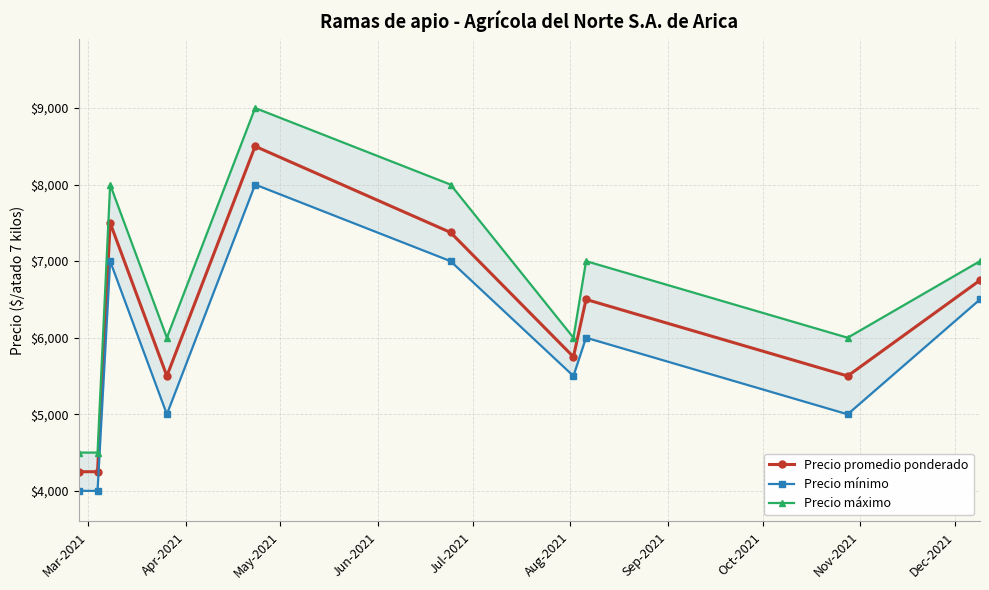

Reading left to right, extract all data points from this chart.

Precio promedio ponderado: 4250	4250	7500	5500	8500	7375	5750	6500	5500	6750
Precio mínimo: 4000	4000	7000	5000	8000	7000	5500	6000	5000	6500
Precio máximo: 4500	4500	8000	6000	9000	8000	6000	7000	6000	7000